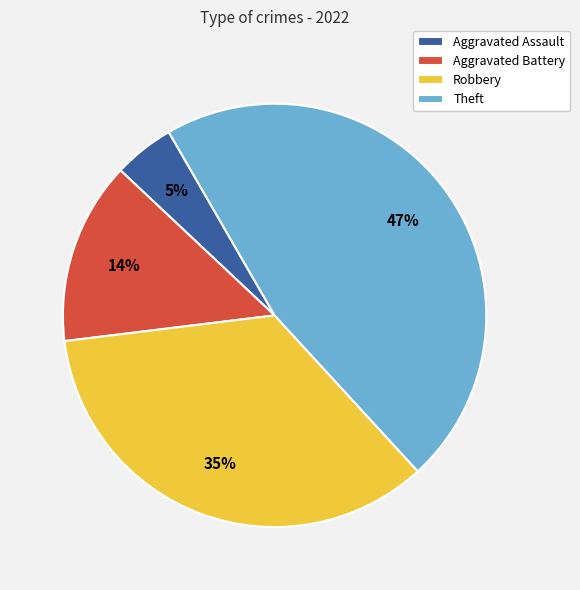

Rank the categories by value from highest to lowest.

Theft, Robbery, Aggravated Battery, Aggravated Assault